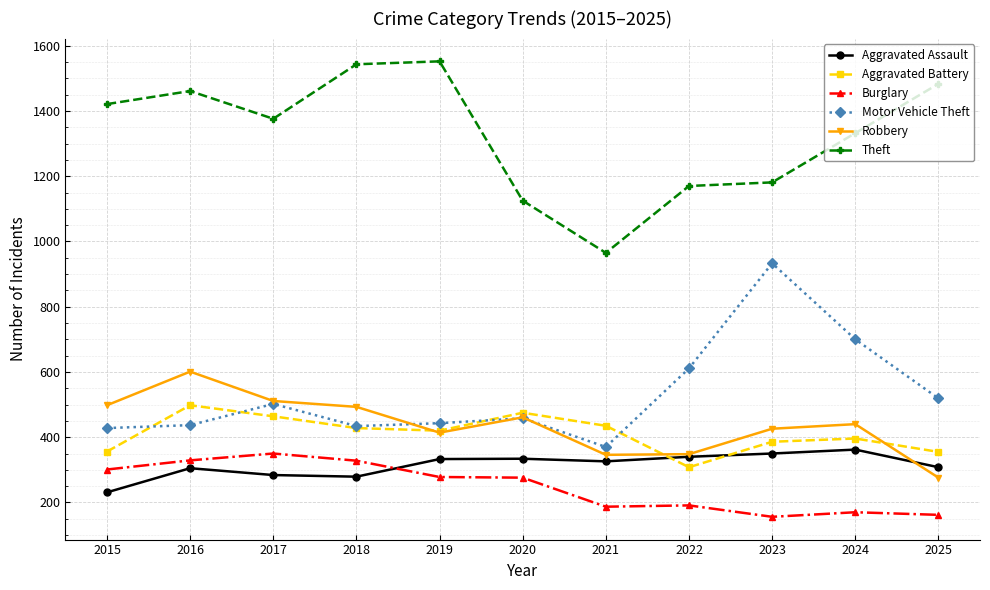

At which label does Robbery reach its minimum?

2025